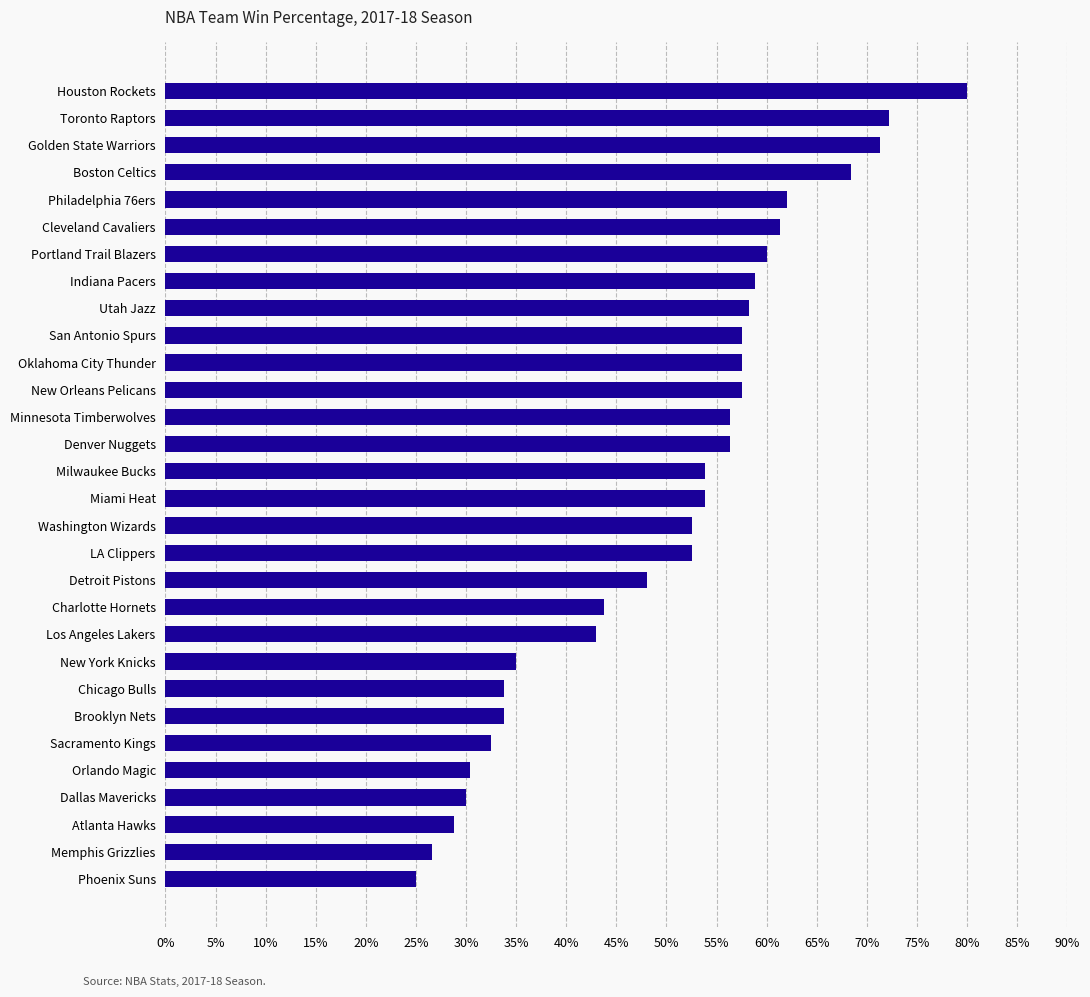

At which category does the chart reach its minimum across all series?

Phoenix Suns